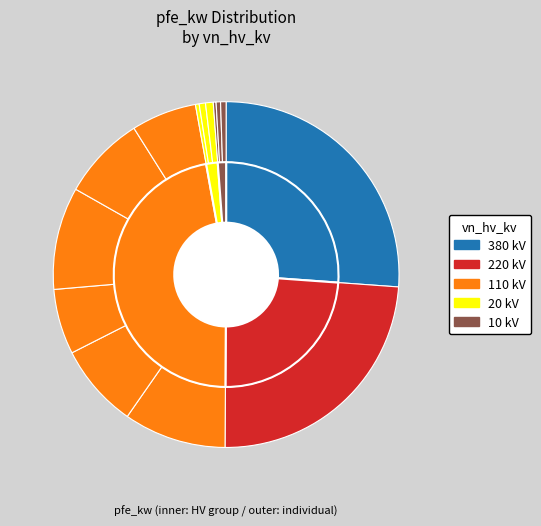

What is the total percentage of 20 and 10?

1.2%